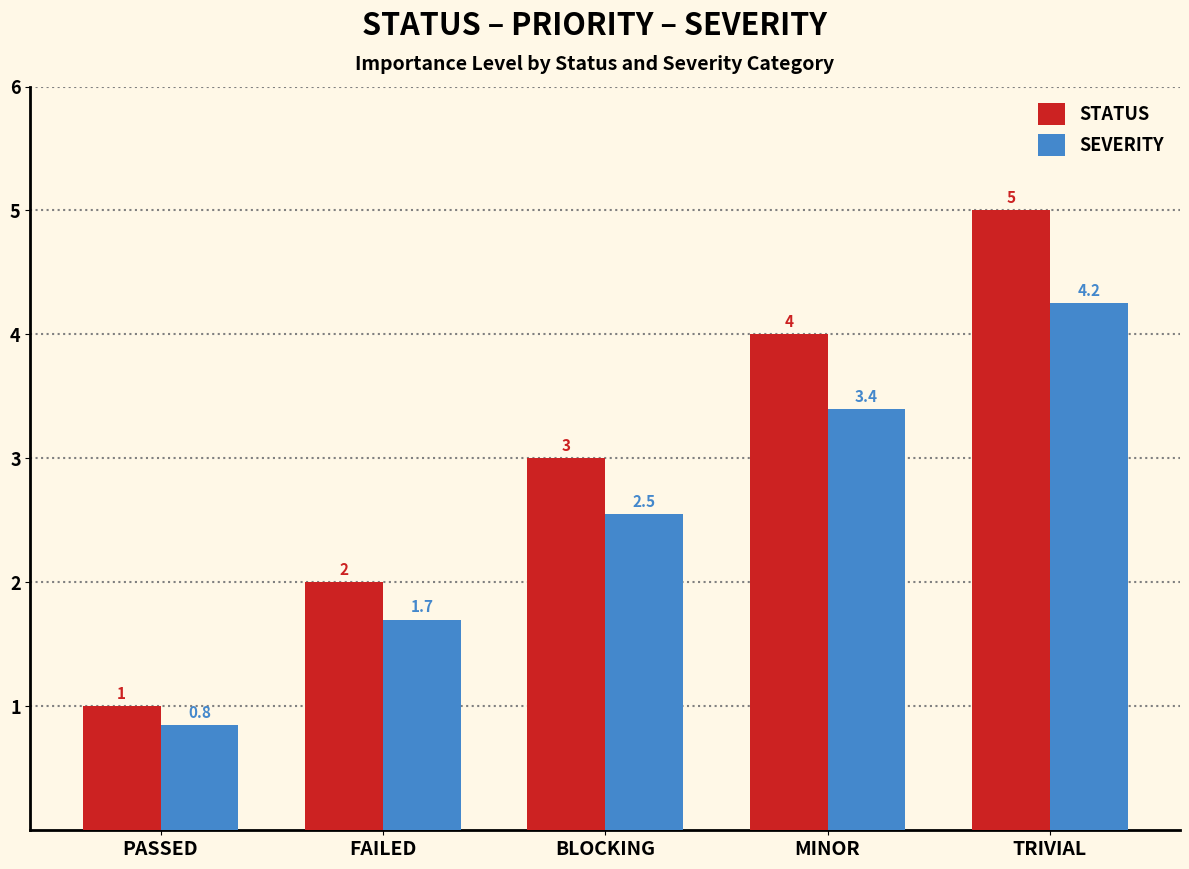

At which category is the sum across all series the highest?

TRIVIAL